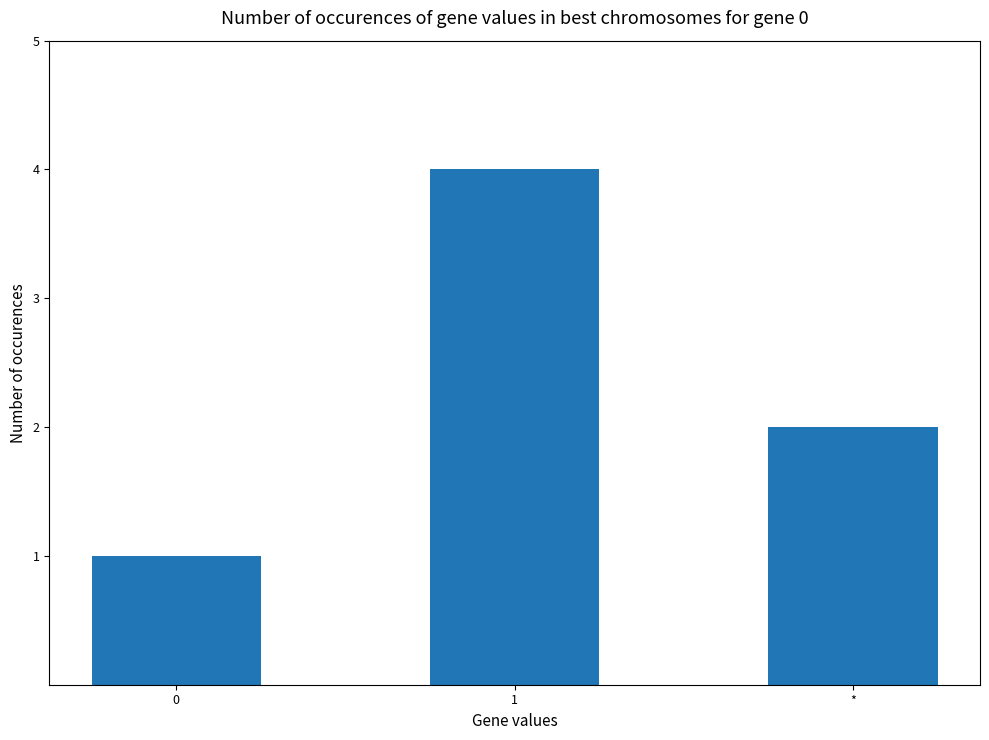

How many bars are there in total?

3